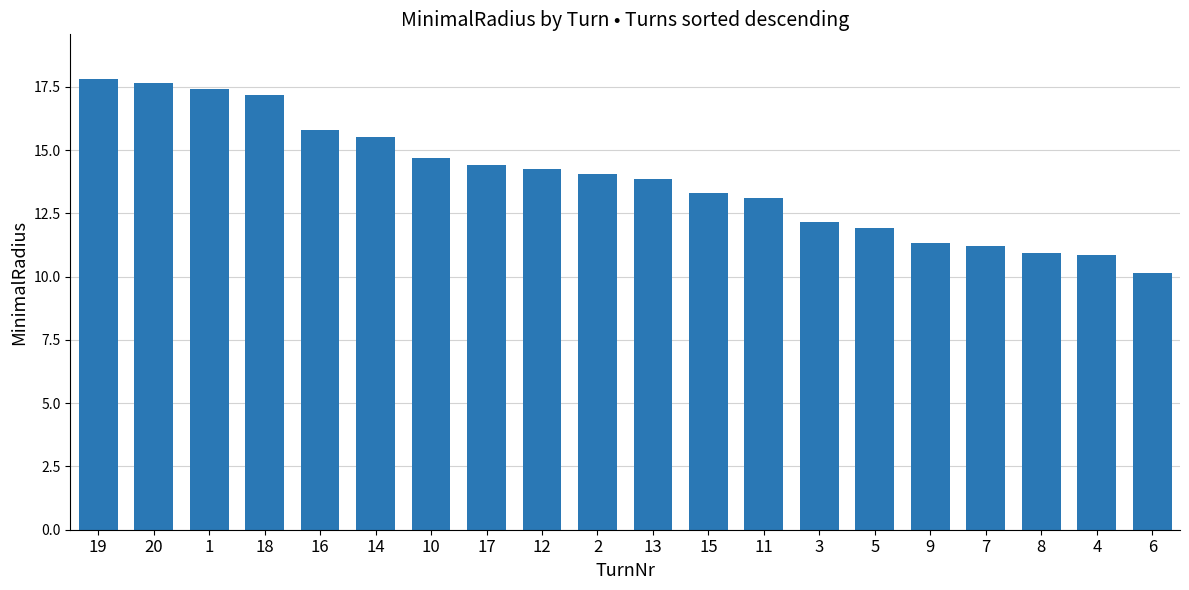

The chart shows a value of 10.1 at 6. True or false?

True